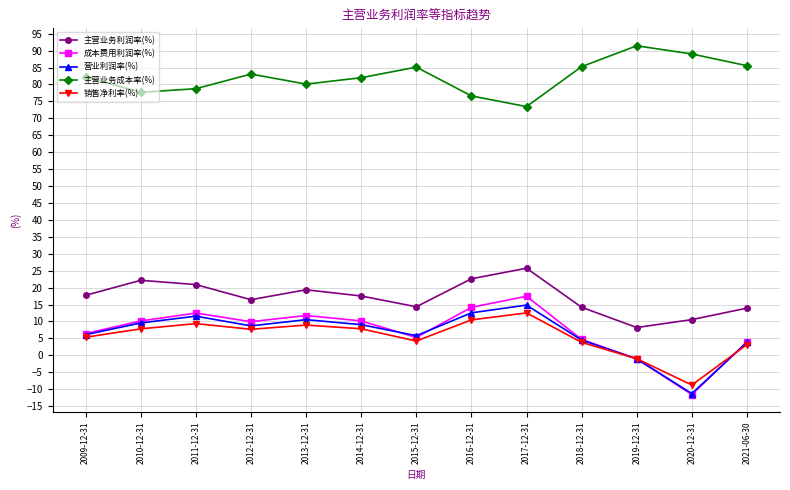

True or false: 主营业务成本率(%) has more than 1 points higher than both neighbors.

True